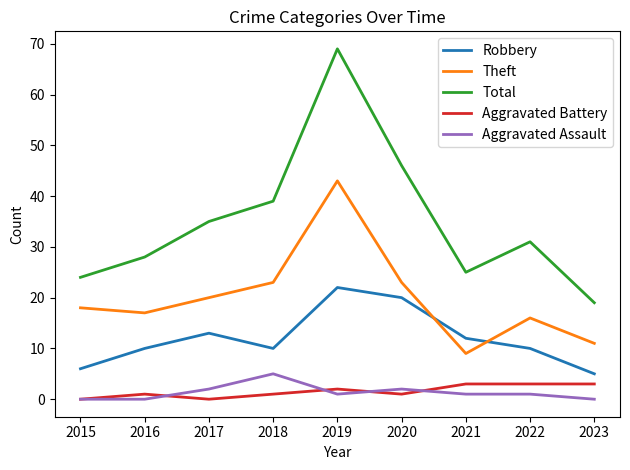

The value of Robbery at 2020 is 20. True or false?

True